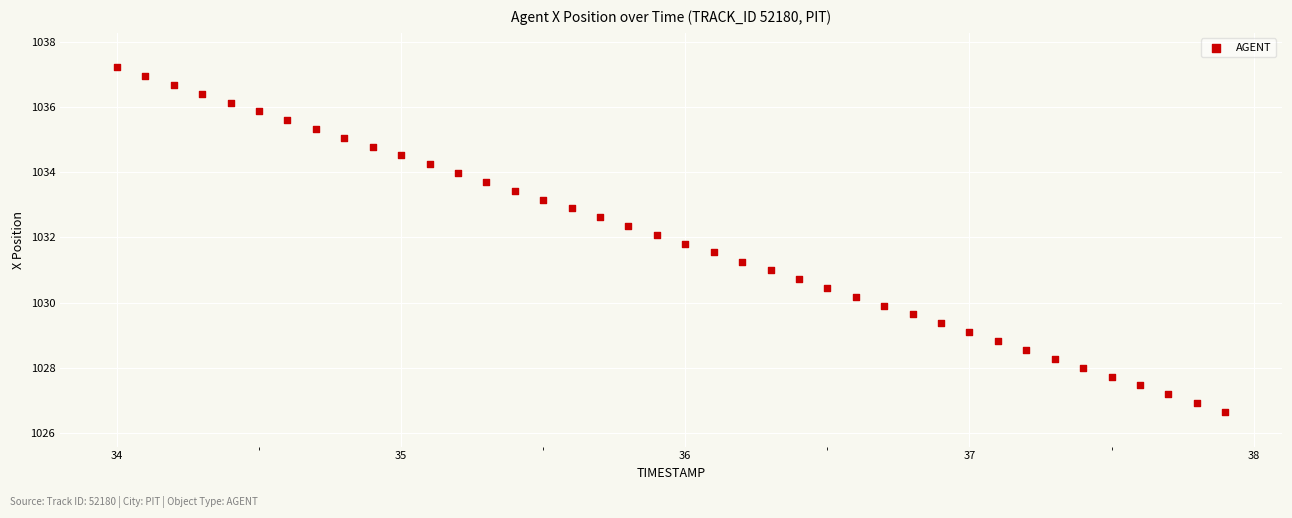

What is the range of Y values (max minus min)?

10.6